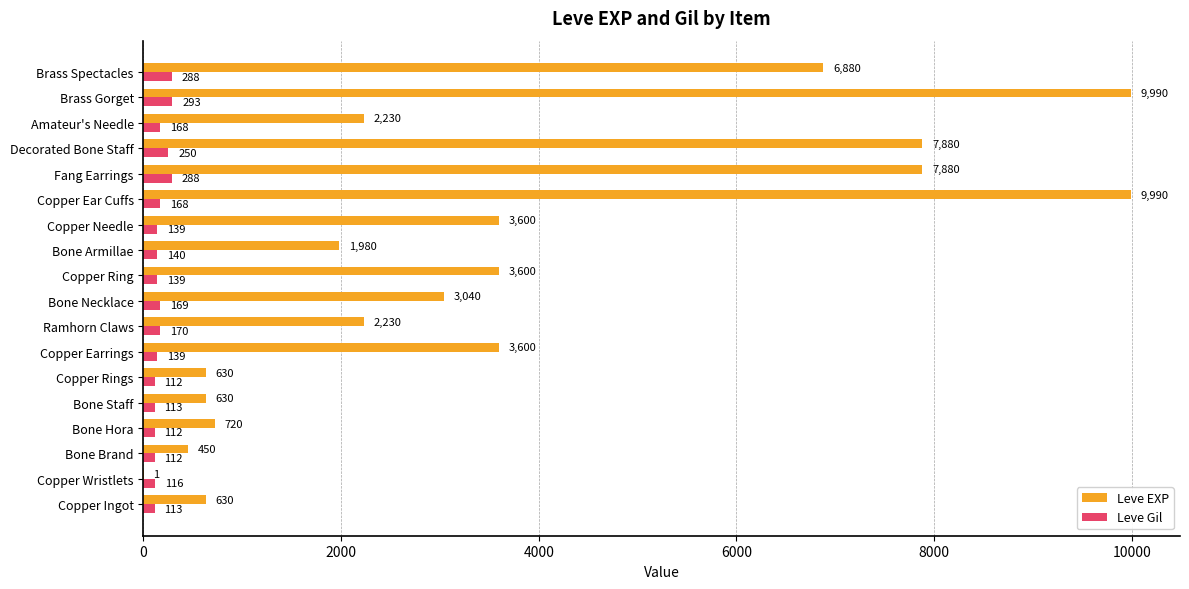

Which series changed the most between Copper Rings and Amateur's Needle?

Leve EXP